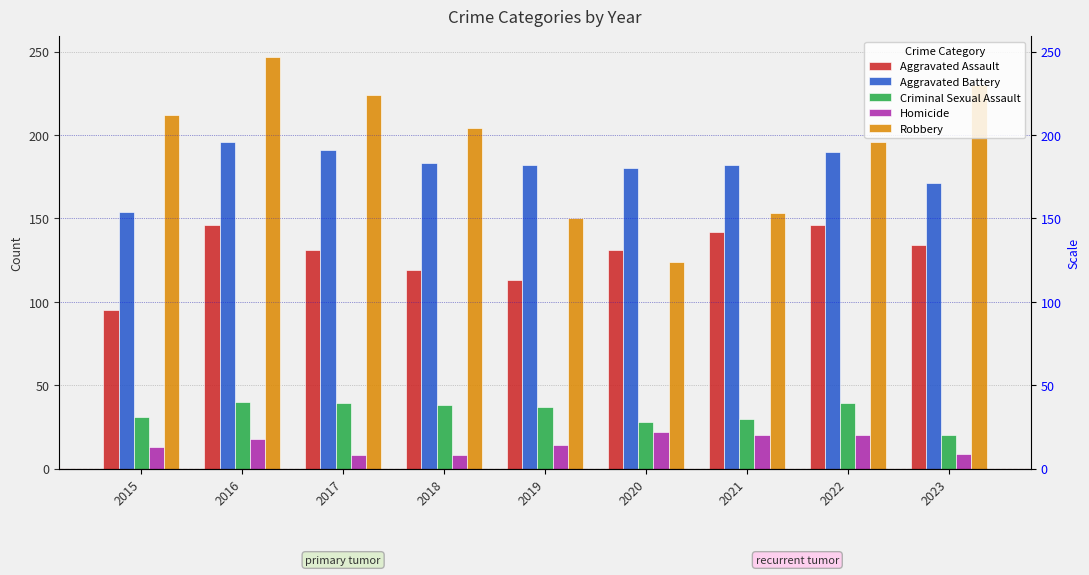

What is the value of the Homicide bar at the 5th from the left?

14